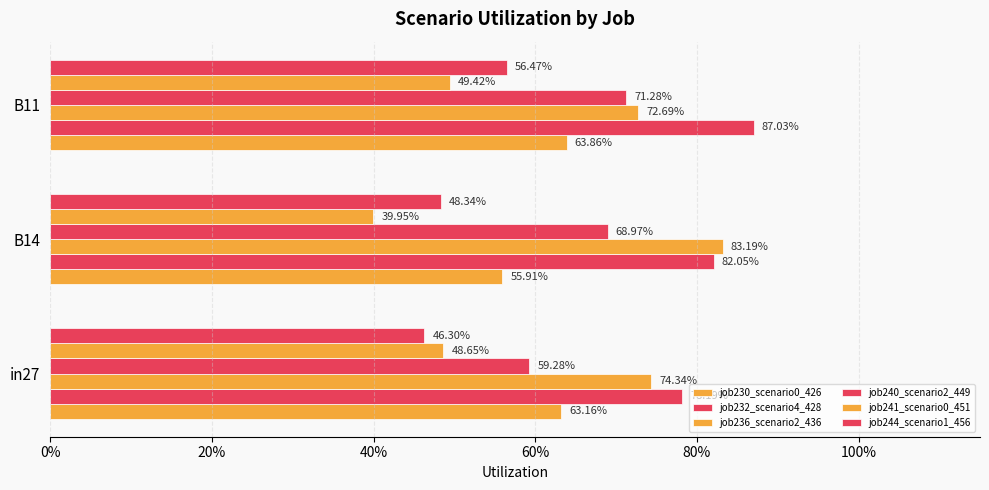

Reading right to left, extract all data points from this chart.

job230_scenario0_426: 0.6	0.6	0.6
job232_scenario4_428: 0.9	0.8	0.8
job236_scenario2_436: 0.7	0.8	0.7
job240_scenario2_449: 0.7	0.7	0.6
job241_scenario0_451: 0.5	0.4	0.5
job244_scenario1_456: 0.6	0.5	0.5